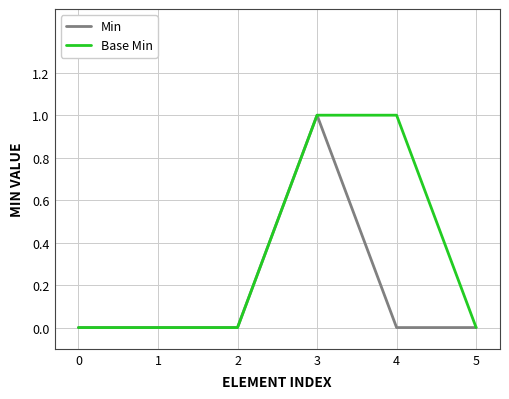

True or false: Base Min has a value of -1 at 1.

False